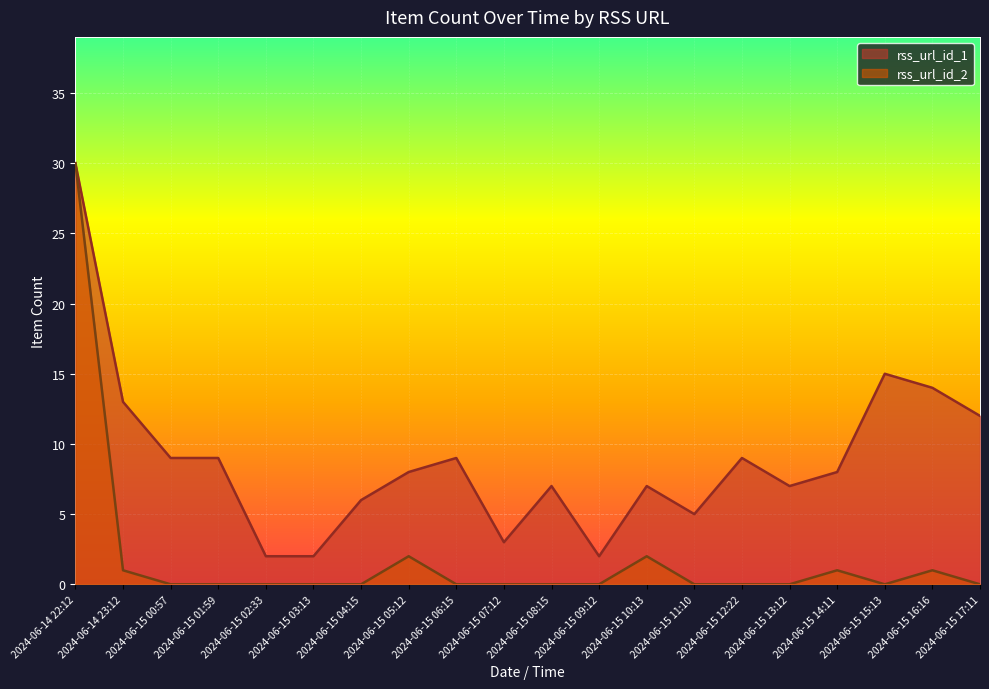

Read the rss_url_id_1 value at 2024-06-15 15:13.

15